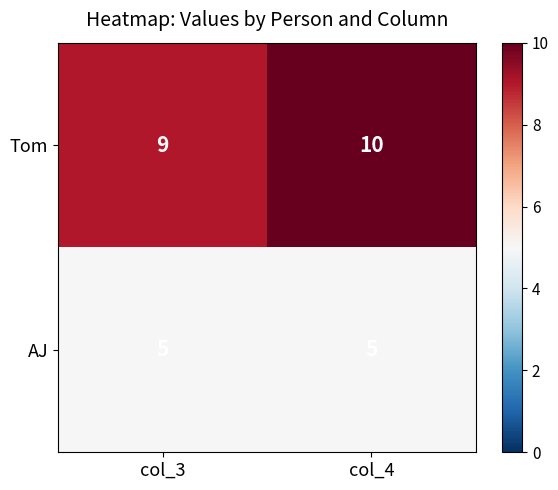

The value of AJ at col_3 is 8. True or false?

False